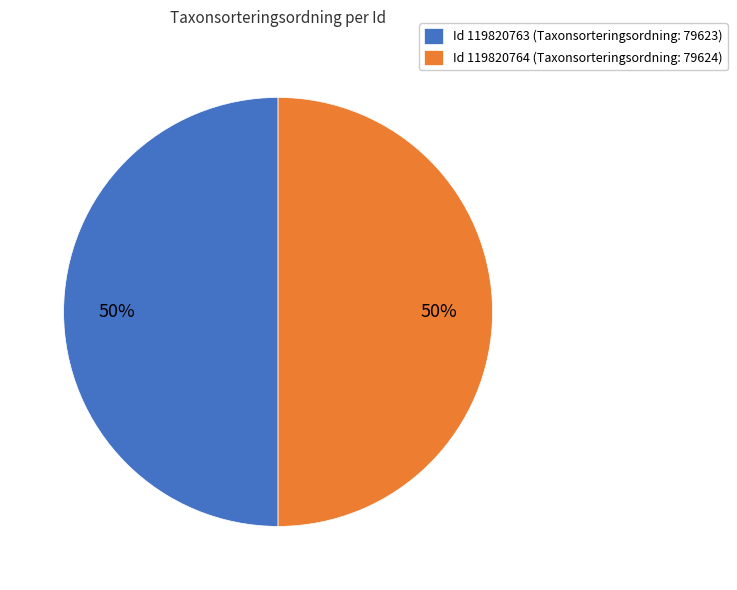

Combined, do Id 119820763 (Taxonsorteringsordning: 79623) and Id 119820764 (Taxonsorteringsordning: 79624) account for over 50%?

Yes